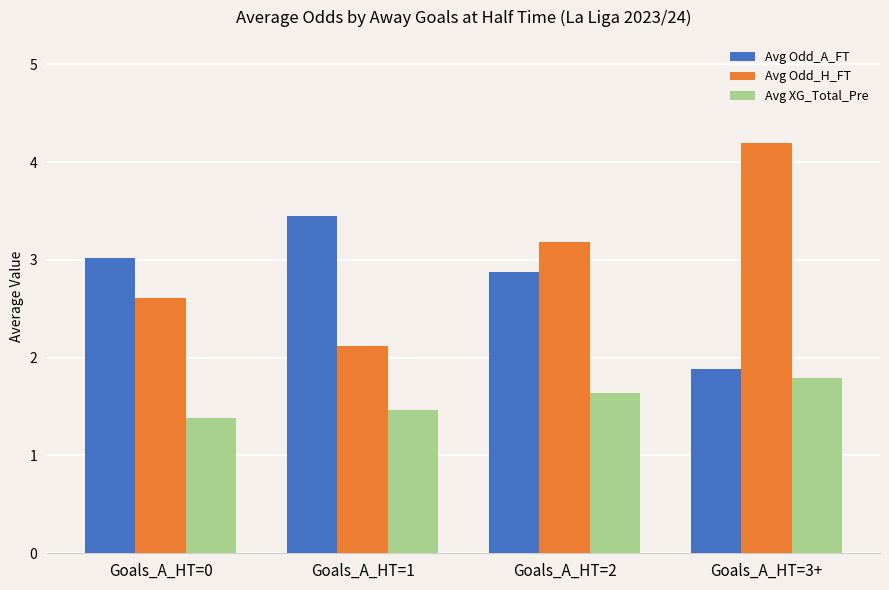

Reading left to right, transcribe all the data shown in this chart.

Avg Odd_A_FT: 3.0	3.5	2.9	1.9
Avg Odd_H_FT: 2.6	2.1	3.2	4.2
Avg XG_Total_Pre: 1.4	1.5	1.6	1.8